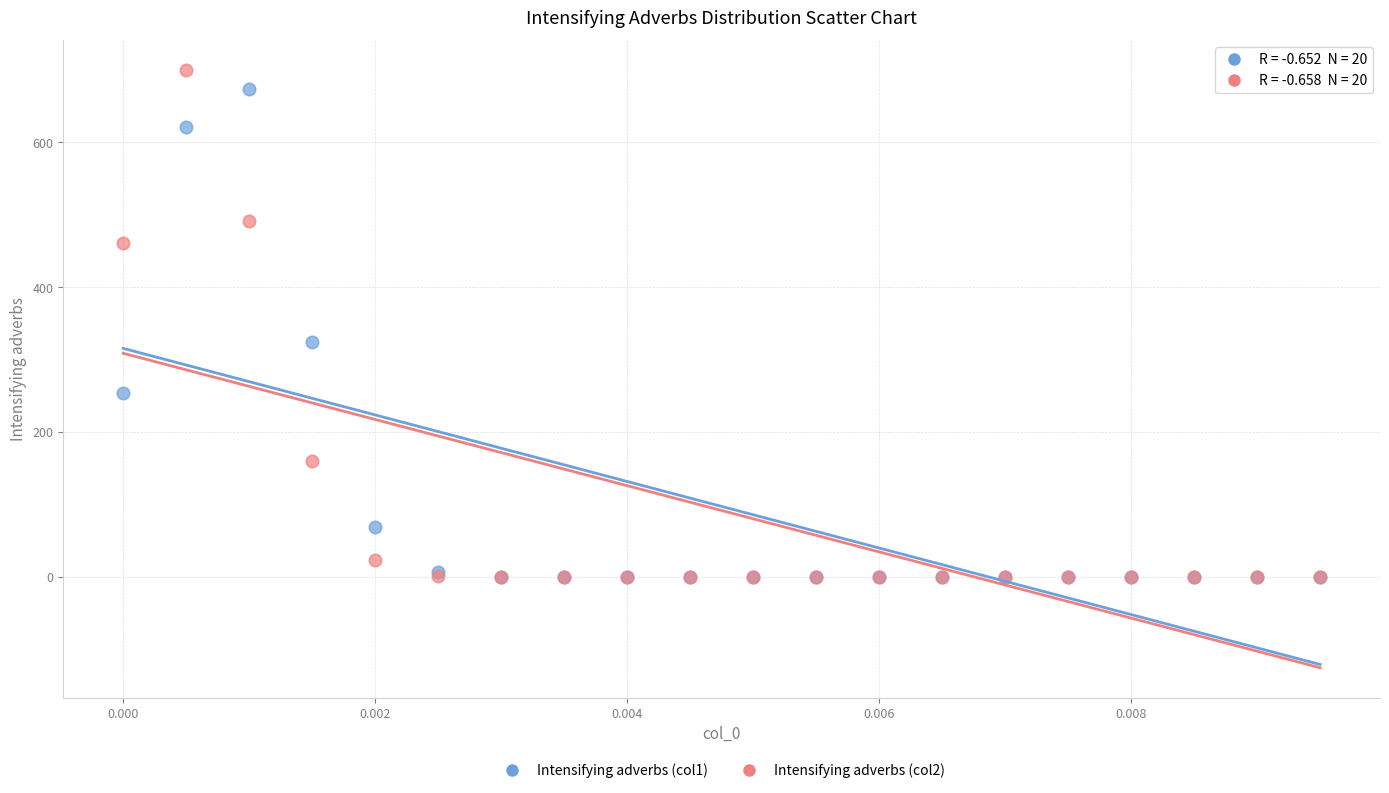

Across all series, what Y value is closest to 349?

324.4